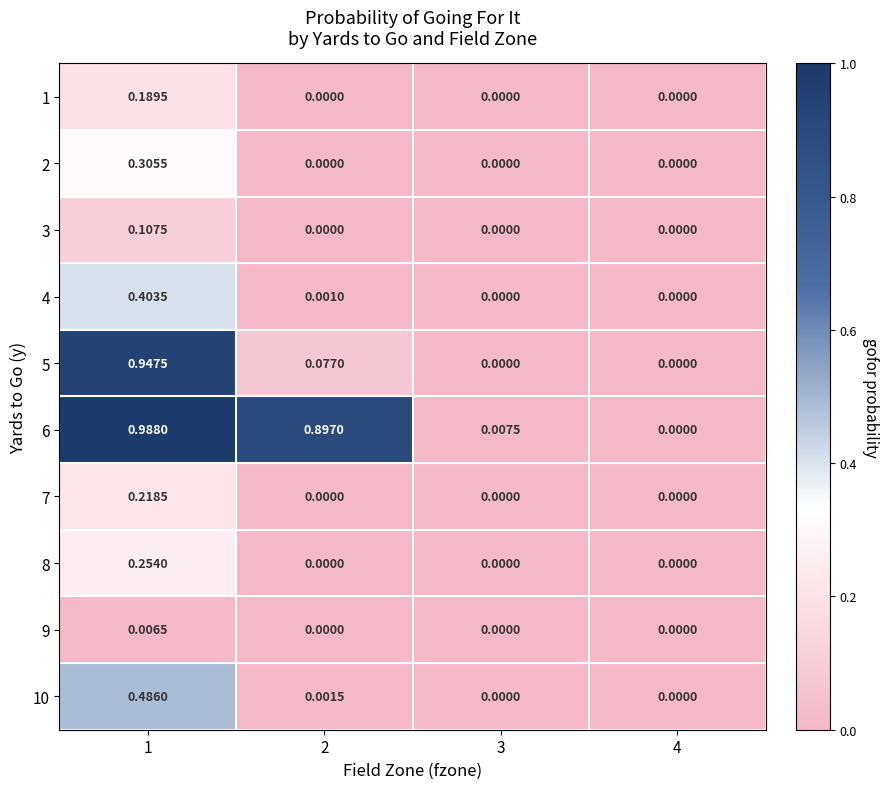

How many categories are shown in the chart?

4